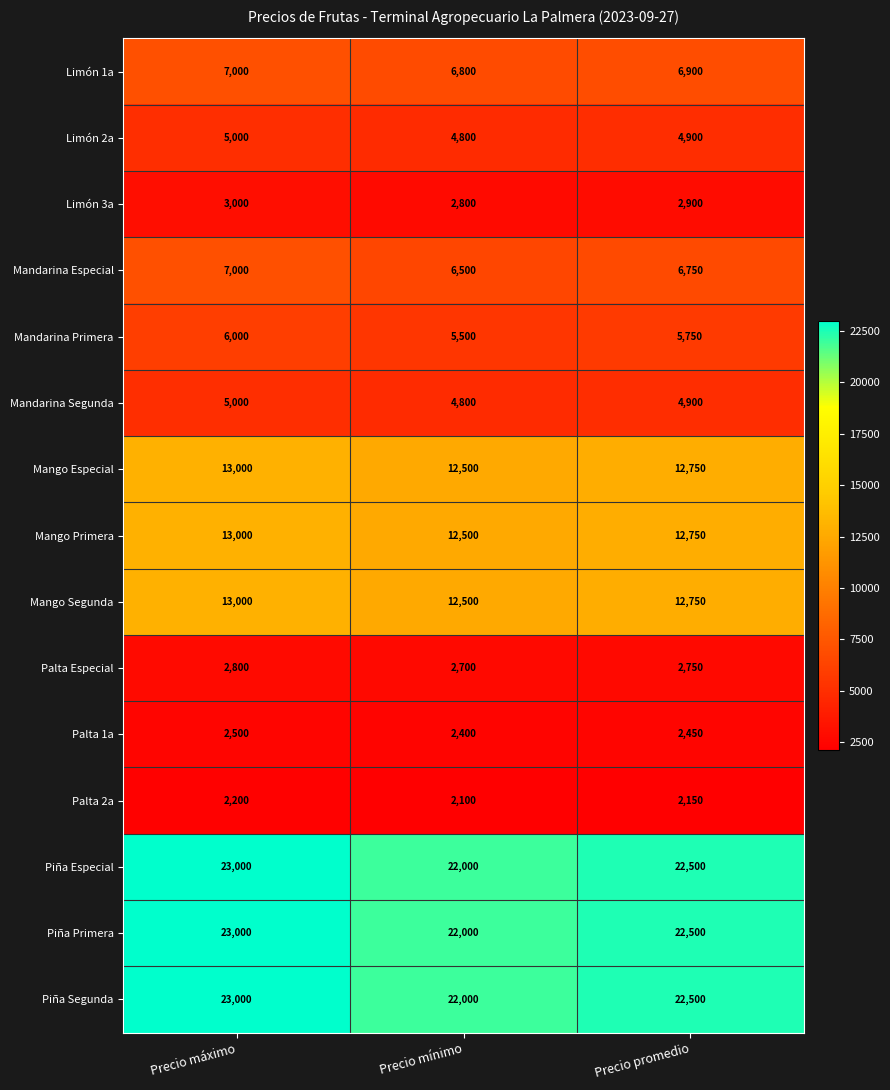

What is the total value across all series at Precio promedio?

145200